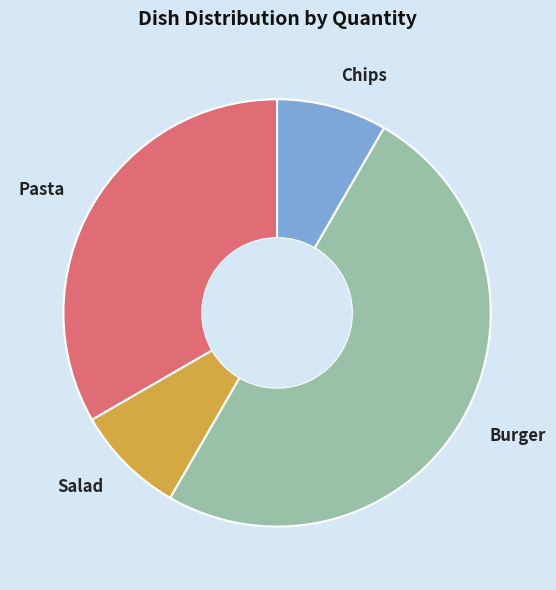

Do Burger and Chips together represent more than half of the pie?

Yes